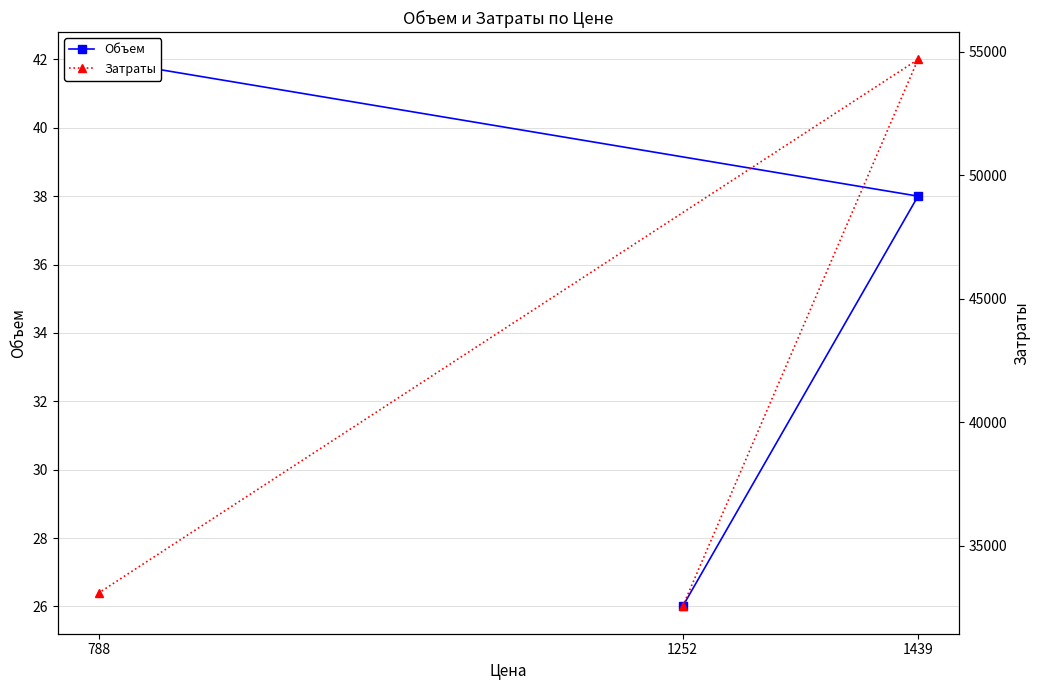

What is the difference between the Затраты values at 788 and 1439?

21586